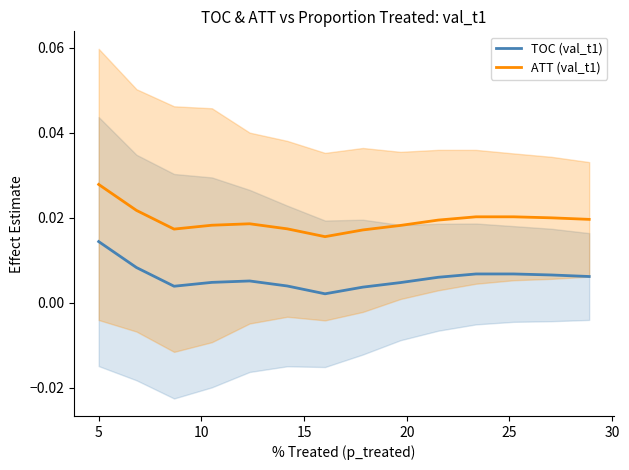

What are all the series names shown in the legend?

TOC (val_t1), ATT (val_t1)